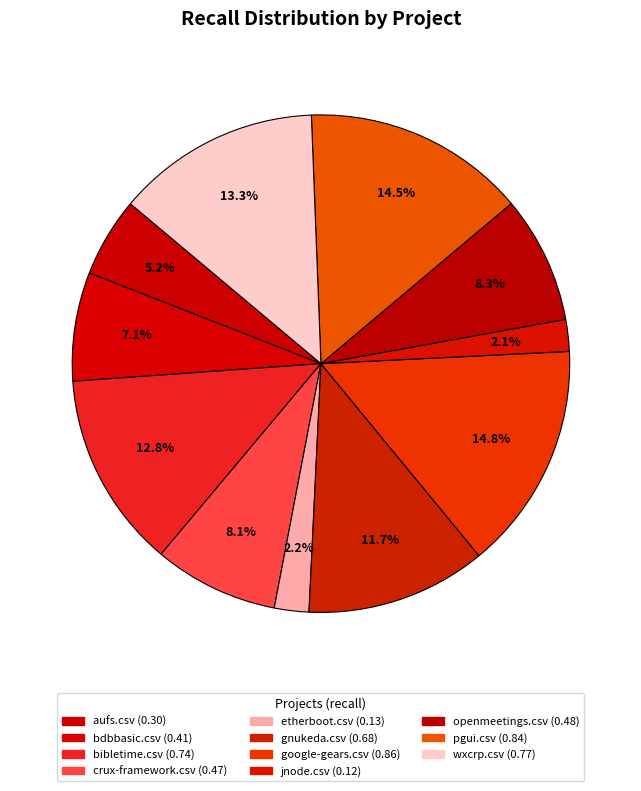

To the nearest percent, what percentage of the pie is wxcrp.csv?

13%